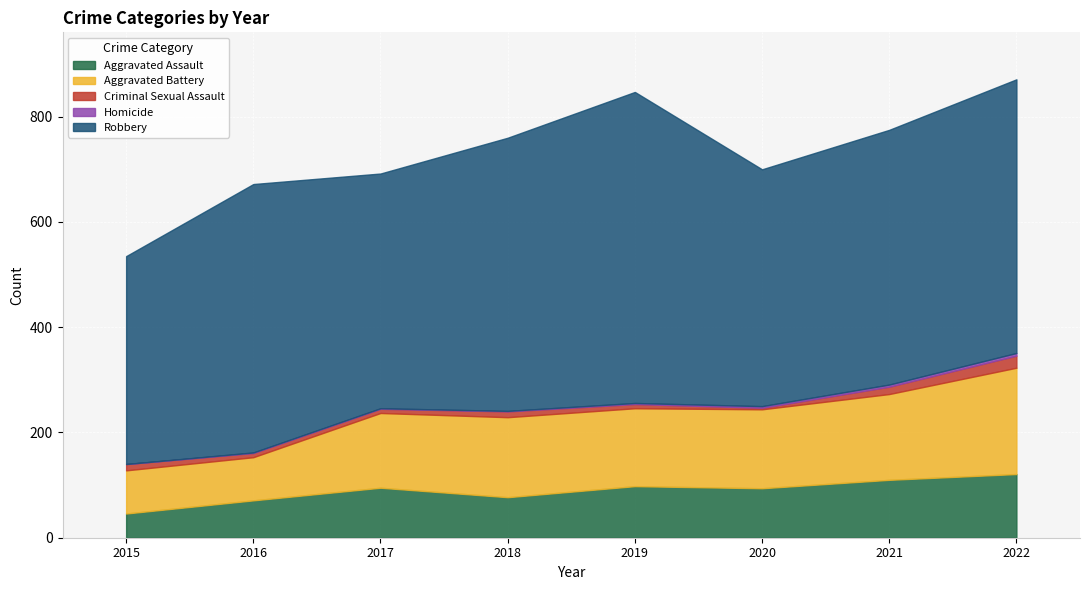

At which category does Robbery reach its first local peak?

2016